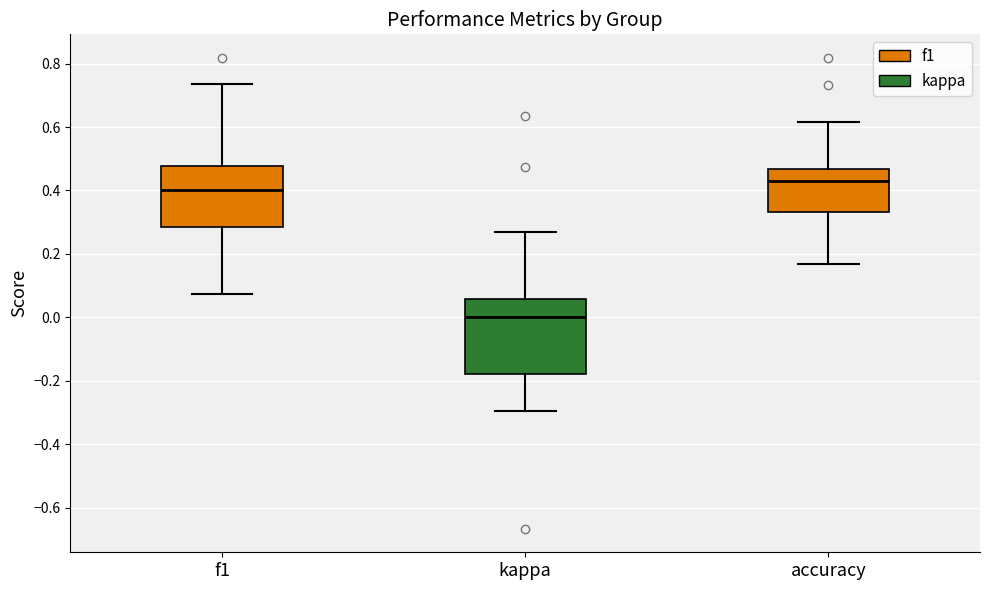

Which box has the lowest median line?

kappa